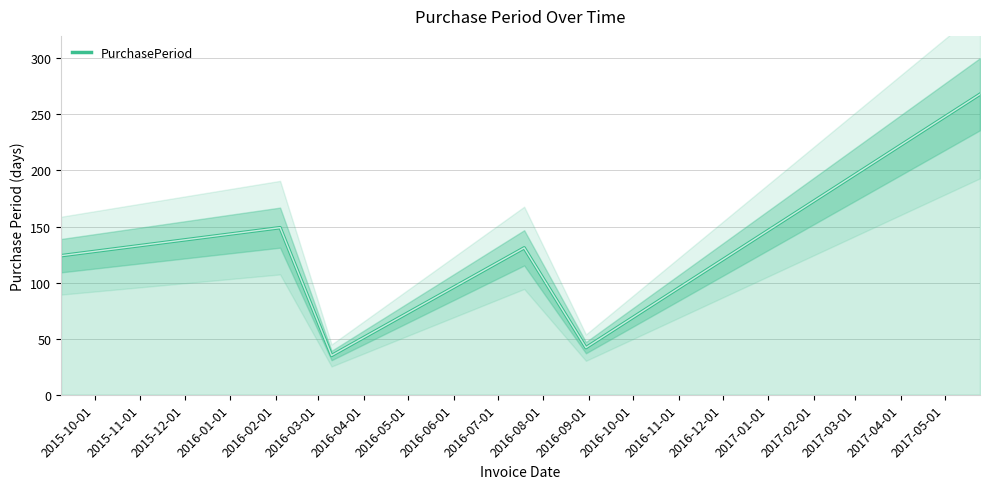

What is the lowest value of the PurchasePeriod series?

35